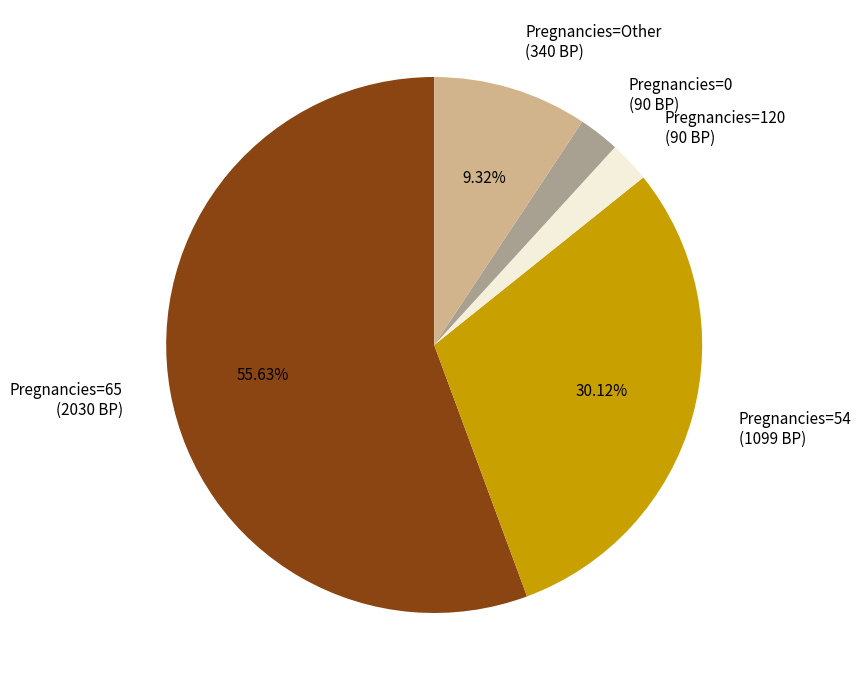

Combined, do Pregnancies=65 (2030 BP) and Pregnancies=54 (1099 BP) account for over 50%?

Yes